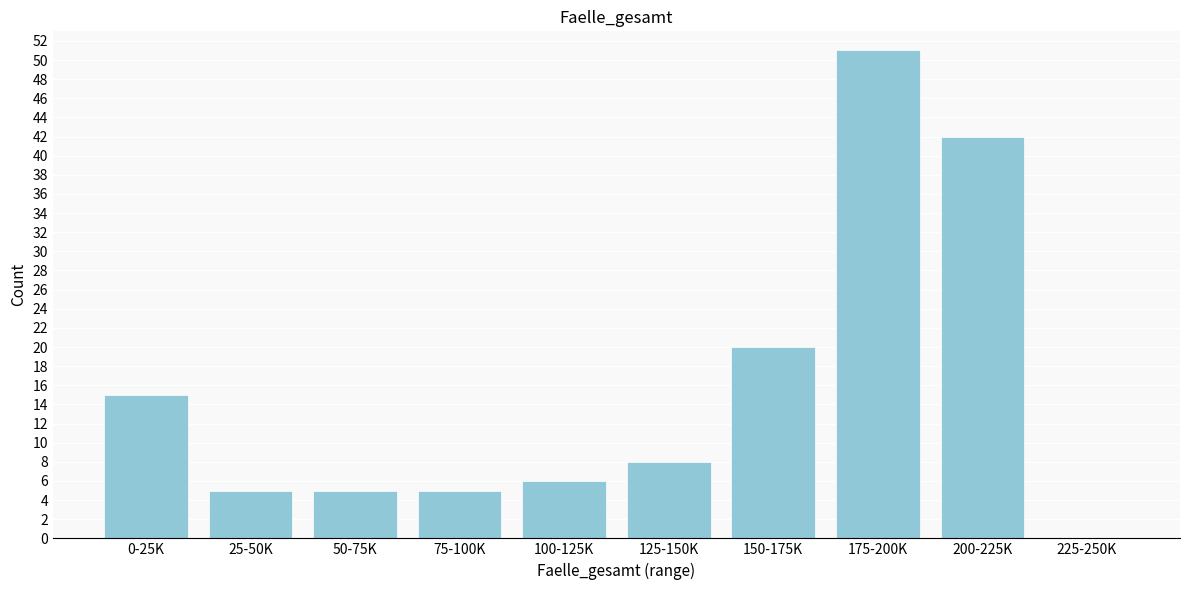

Reading right to left, list all the values displayed in this chart.

225-250K=0	200-225K=42	175-200K=51	150-175K=20	125-150K=8	100-125K=6	75-100K=5	50-75K=5	25-50K=5	0-25K=15